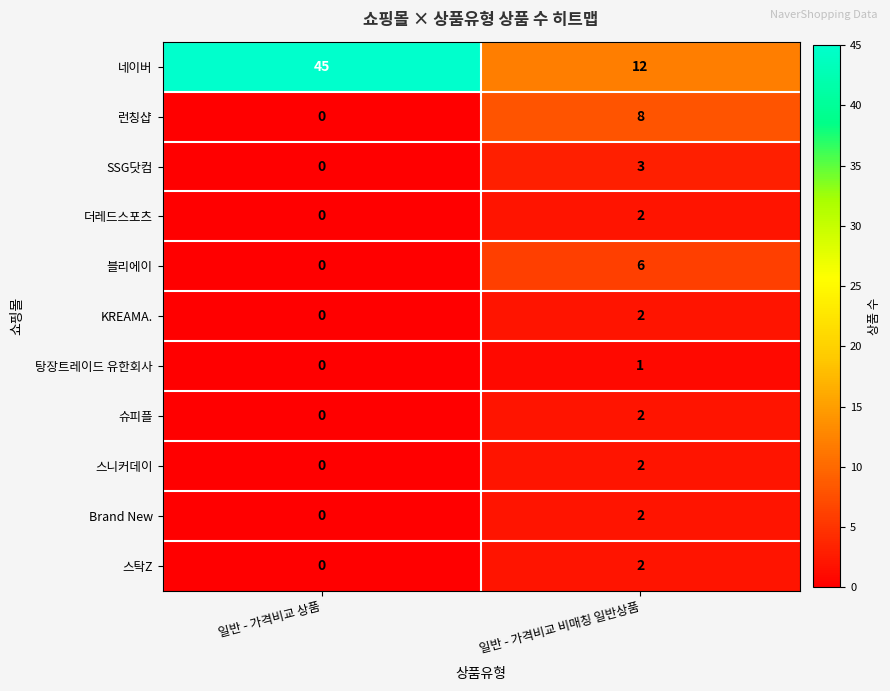

What is the difference between the maximum and minimum values in the 블리에이 series?

6